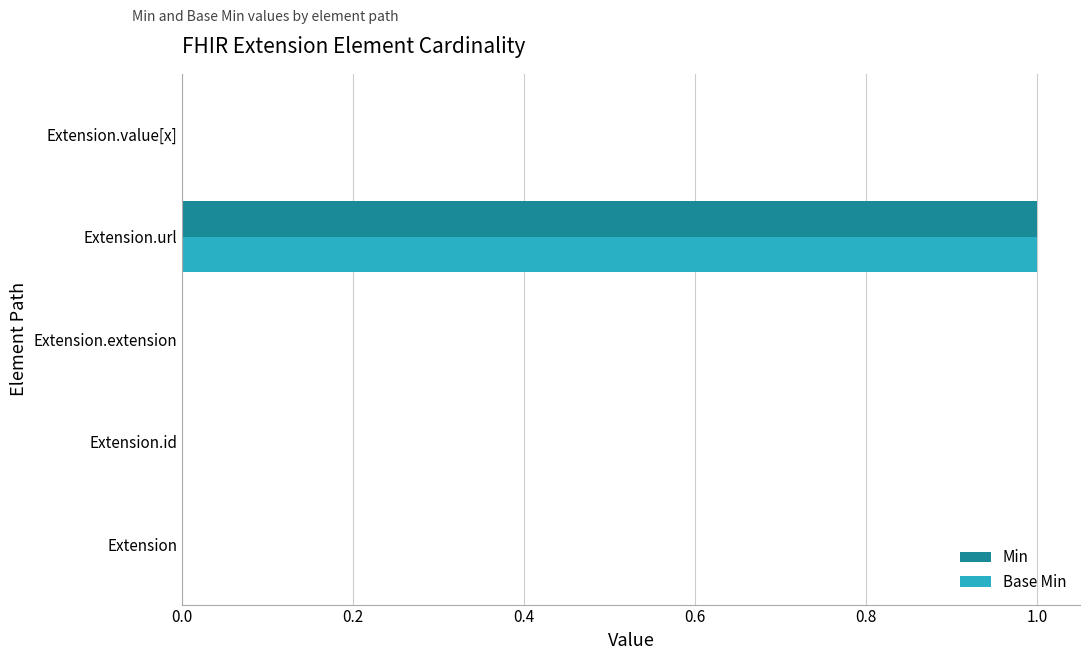

How many series are shown in this chart?

2